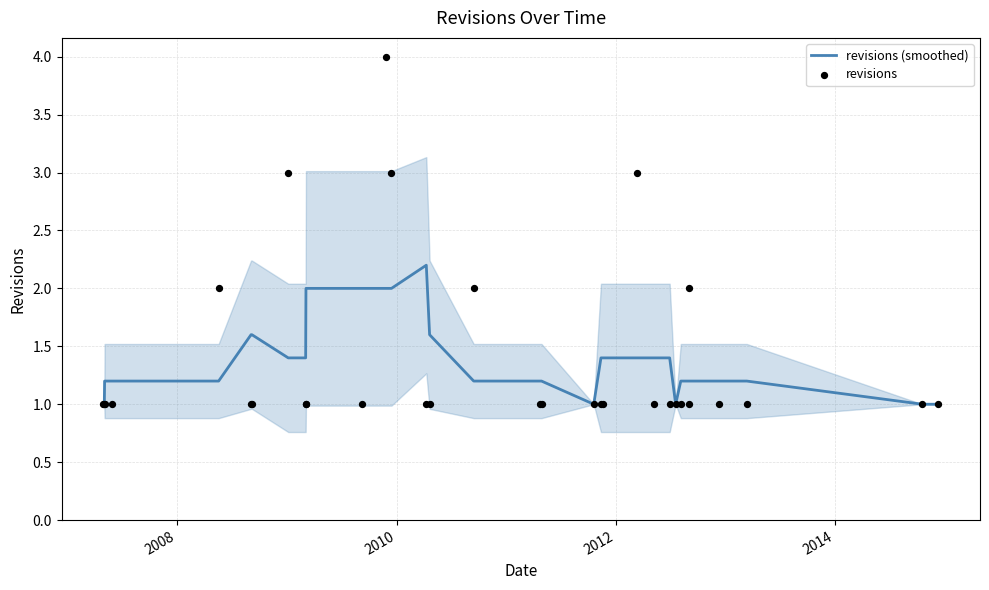

What is the highest value of the revisions (smoothed) series?

2.2